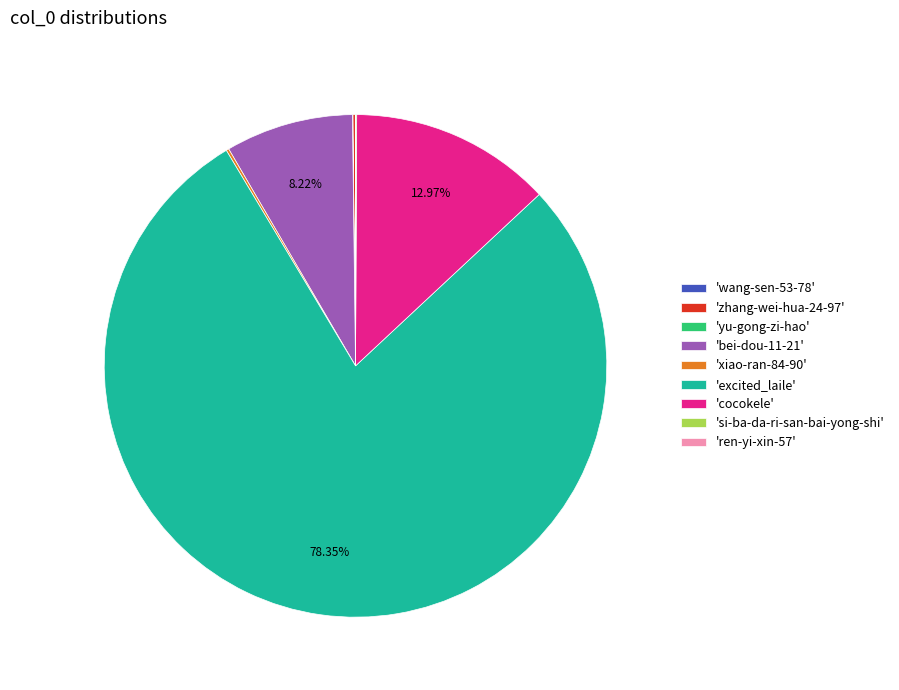

Which category has the biggest portion of the pie?

'excited_laile'